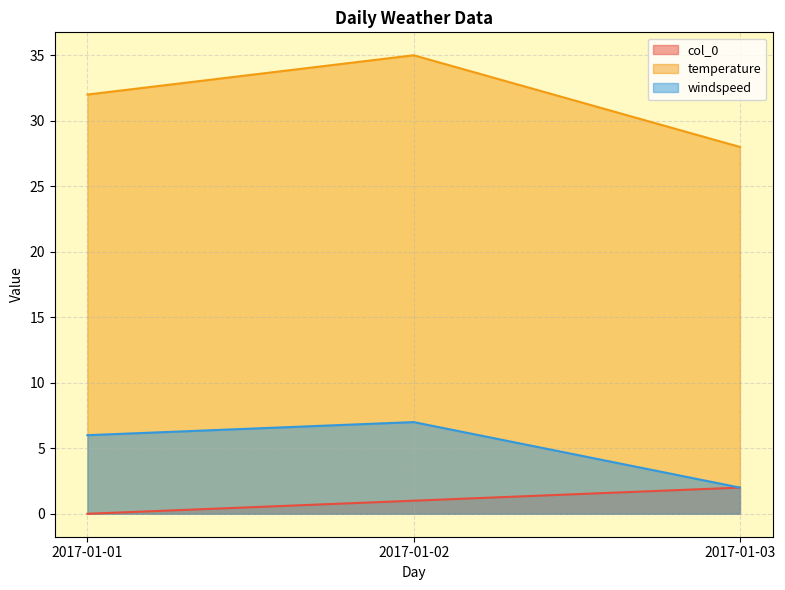

Which series has the widest spread of values?

temperature